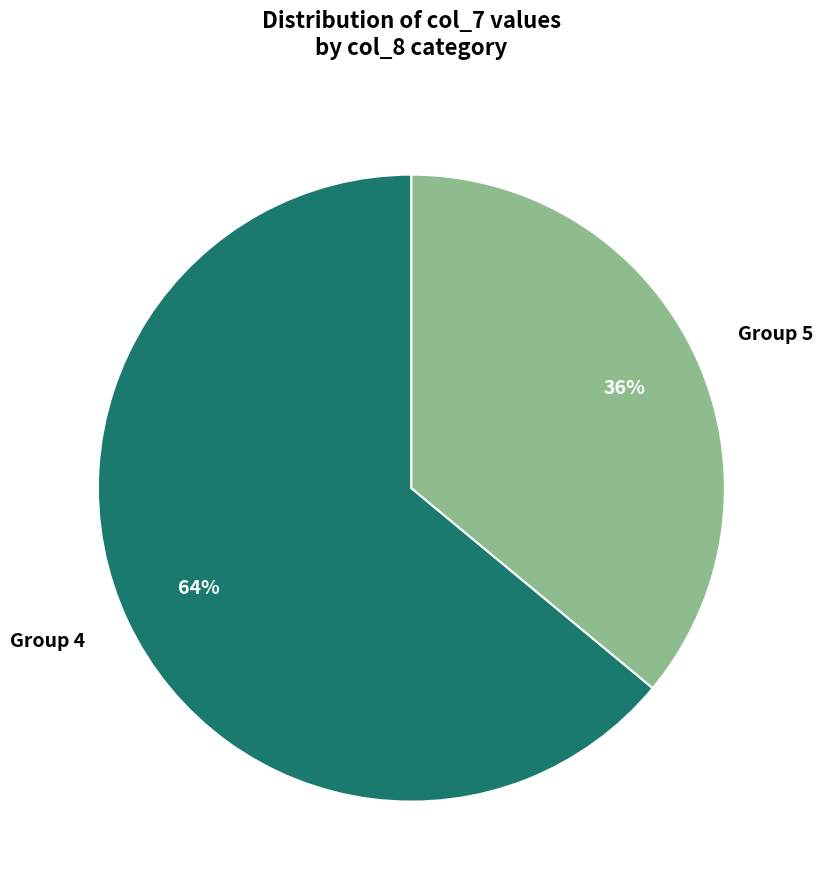

To the nearest percent, what is the average slice percentage?

50%